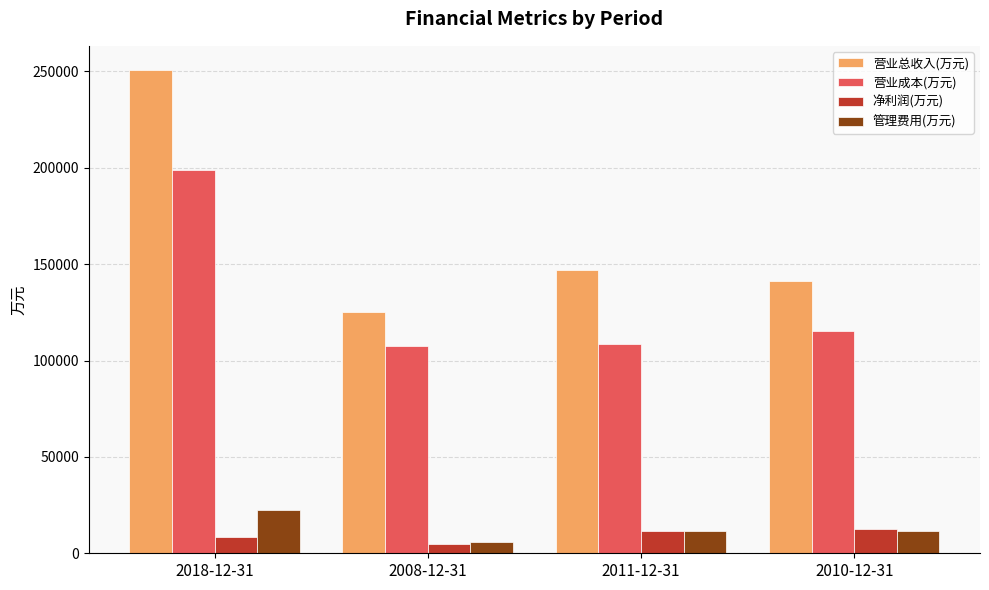

At which category is the sum across all series the highest?

2018-12-31